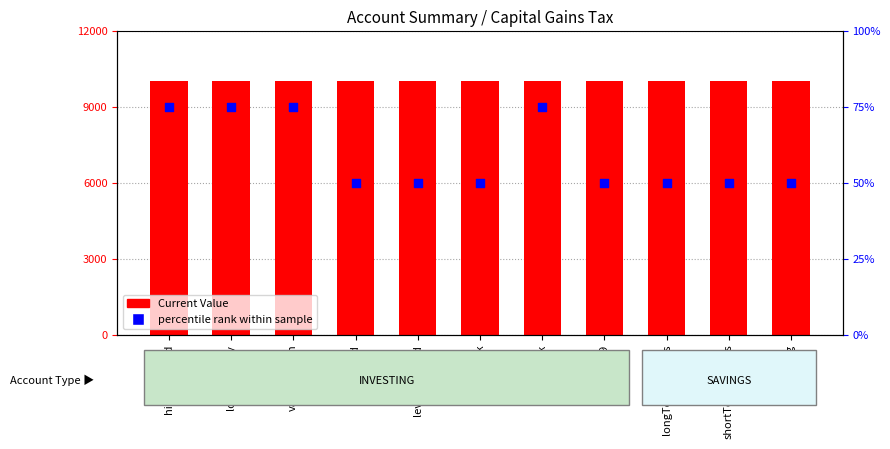

Which series has the largest total across all categories?

Current Value